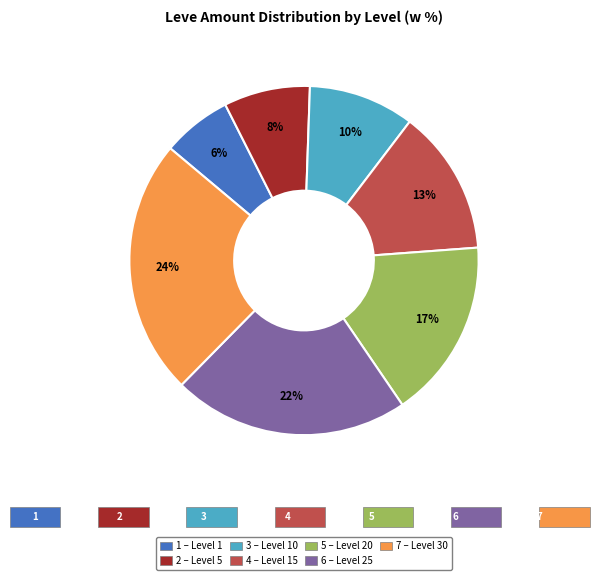

Does any single category account for the majority?

No